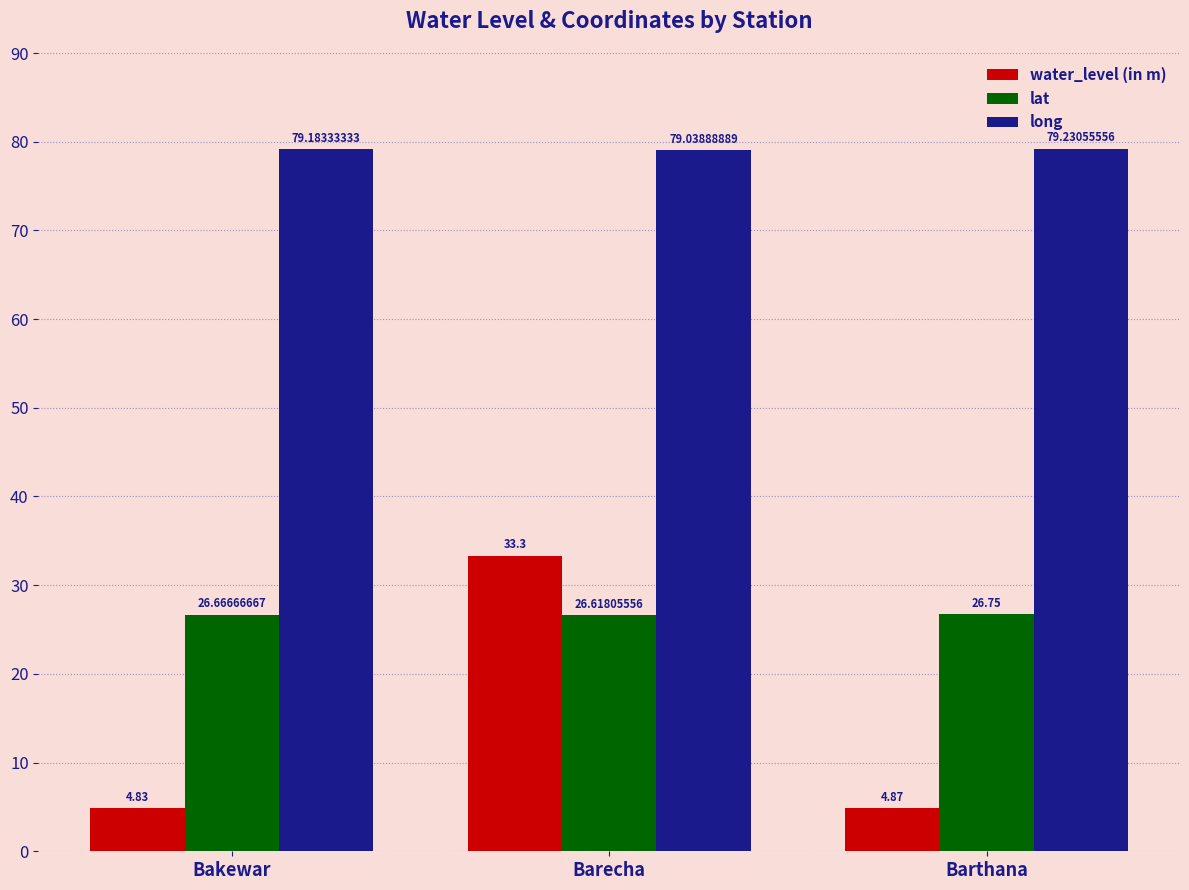

What is the difference between the maximum and minimum values in the water_level (in m) series?

28.5